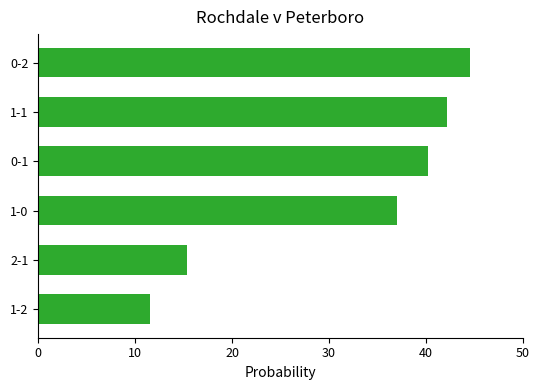

What is the change in value from 2-1 to 1-1?

+26.7